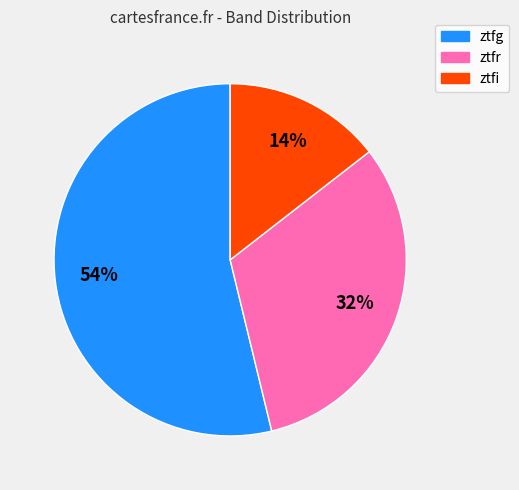

What percentage is the ztfg slice, to the nearest percent?

54%